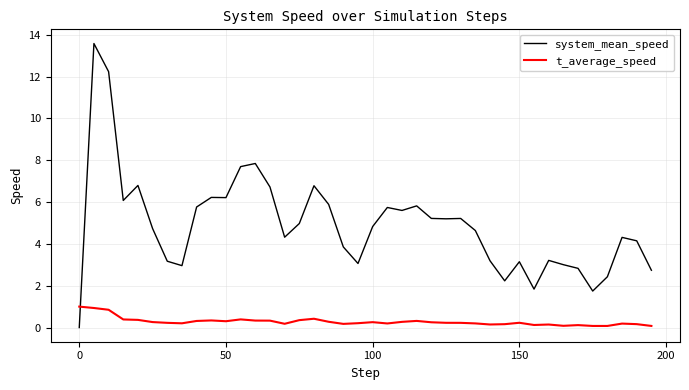

What is the maximum value shown in the chart?

13.6